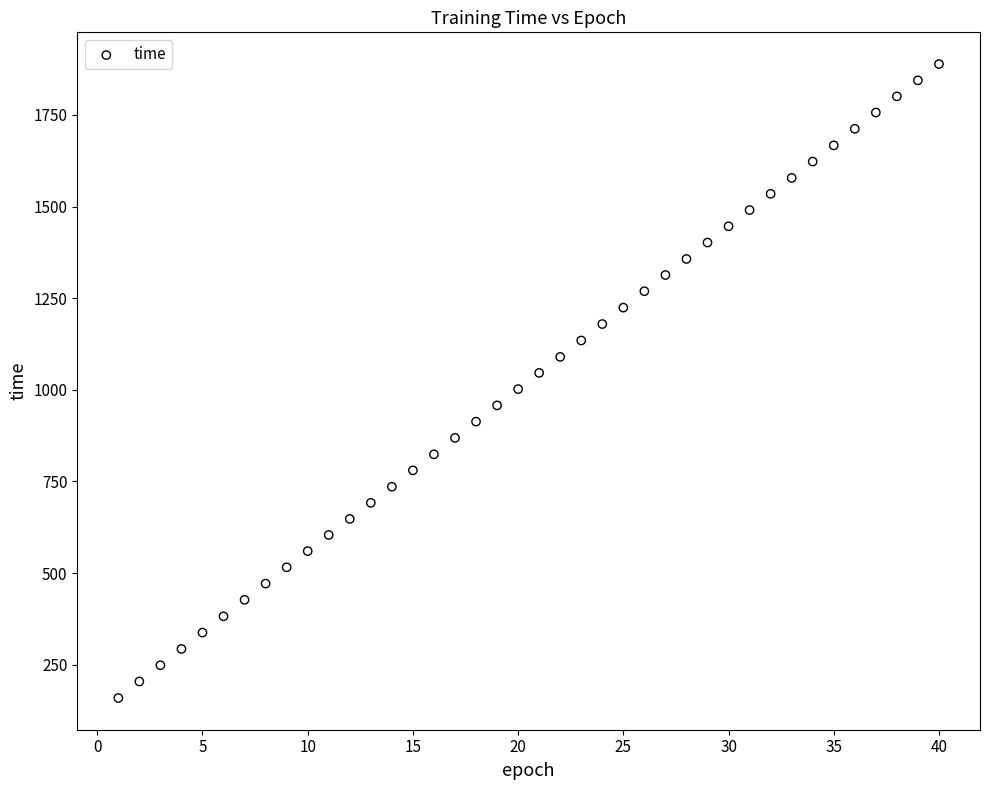

What is the range of X values (max minus min)?

39.0